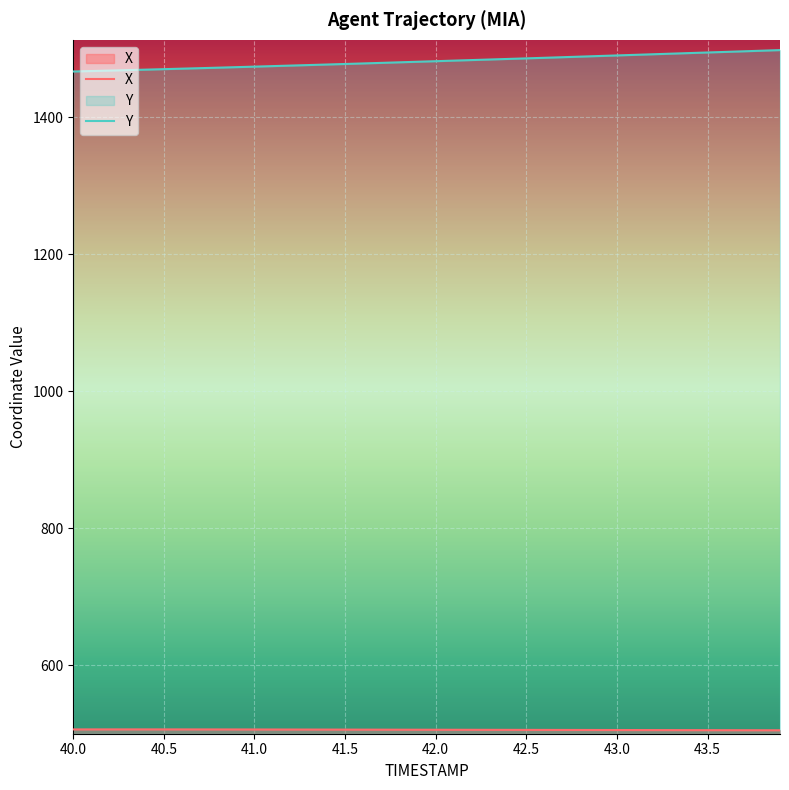

Which series has the largest total across all categories?

Y